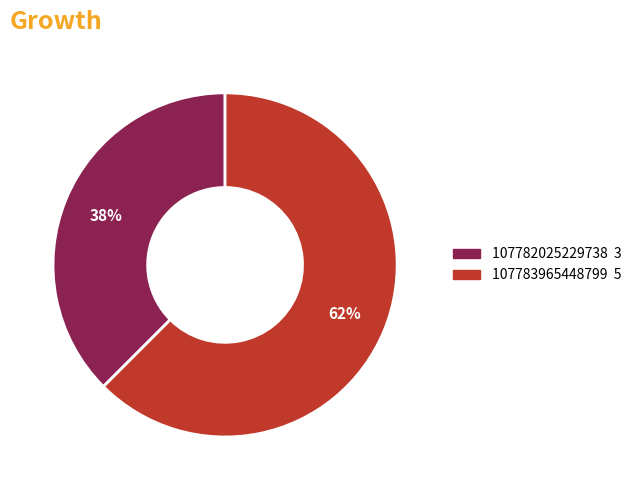

How many segments does this pie chart have?

2